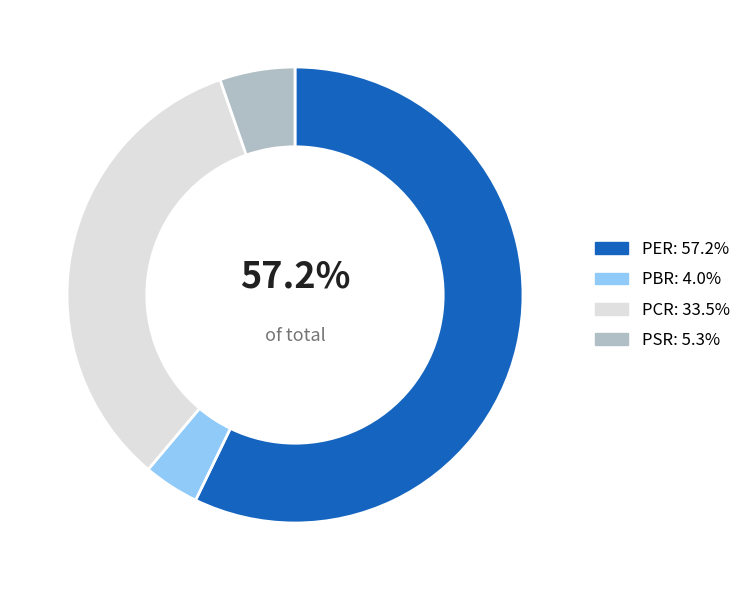

Which slice is the smallest?

PBR